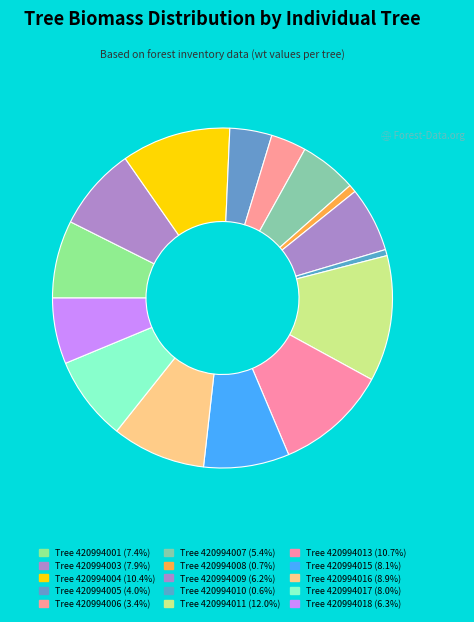

How many segments does this pie chart have?

15